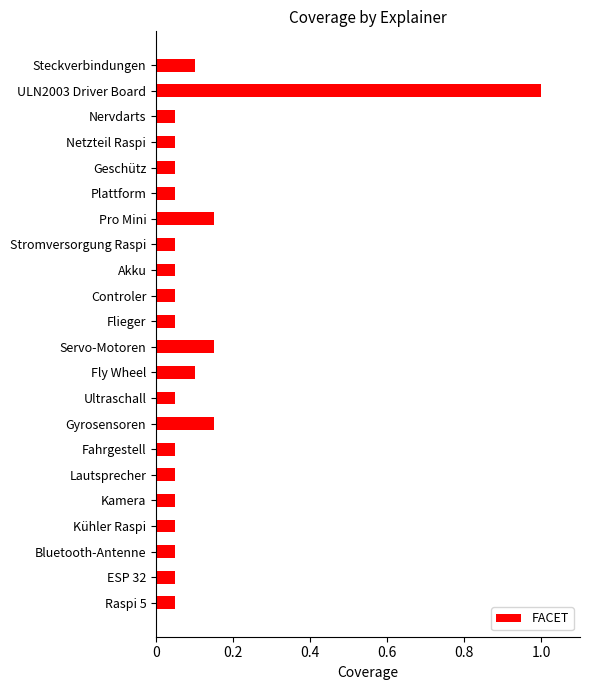

What is the greatest value displayed?

1.0